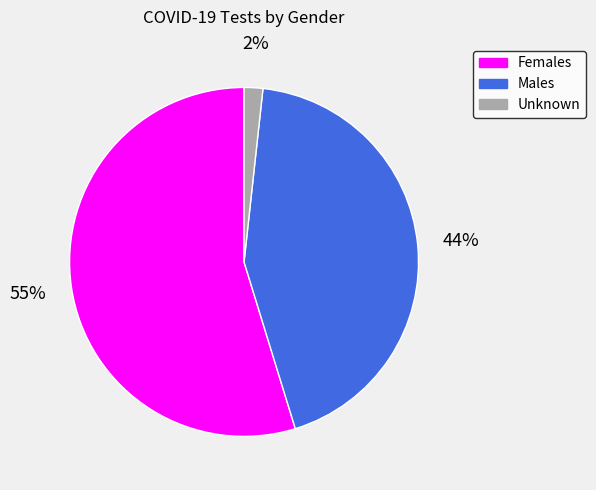

Between Females and Unknown, which is larger?

Females